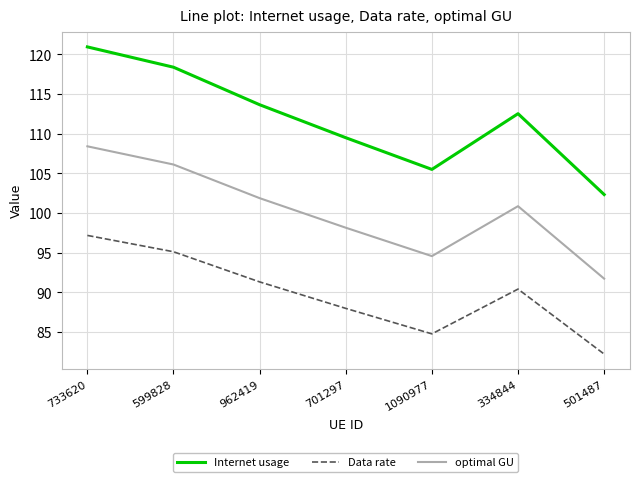

Which series has the largest total across all categories?

Internet usage